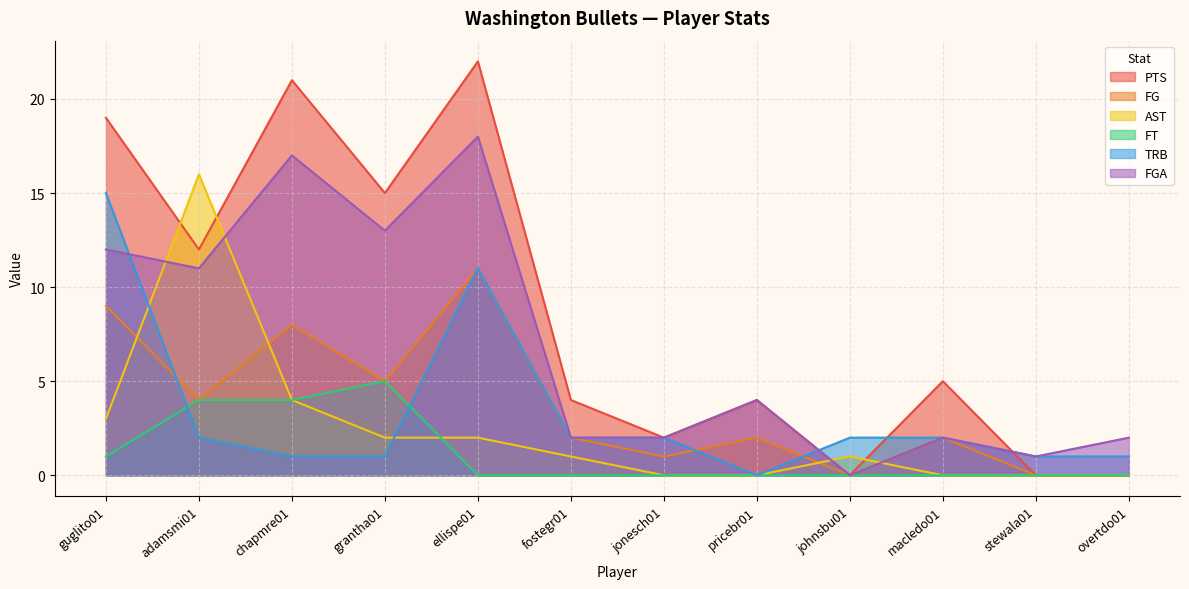

At how many categories does at least one series exceed 13?

5